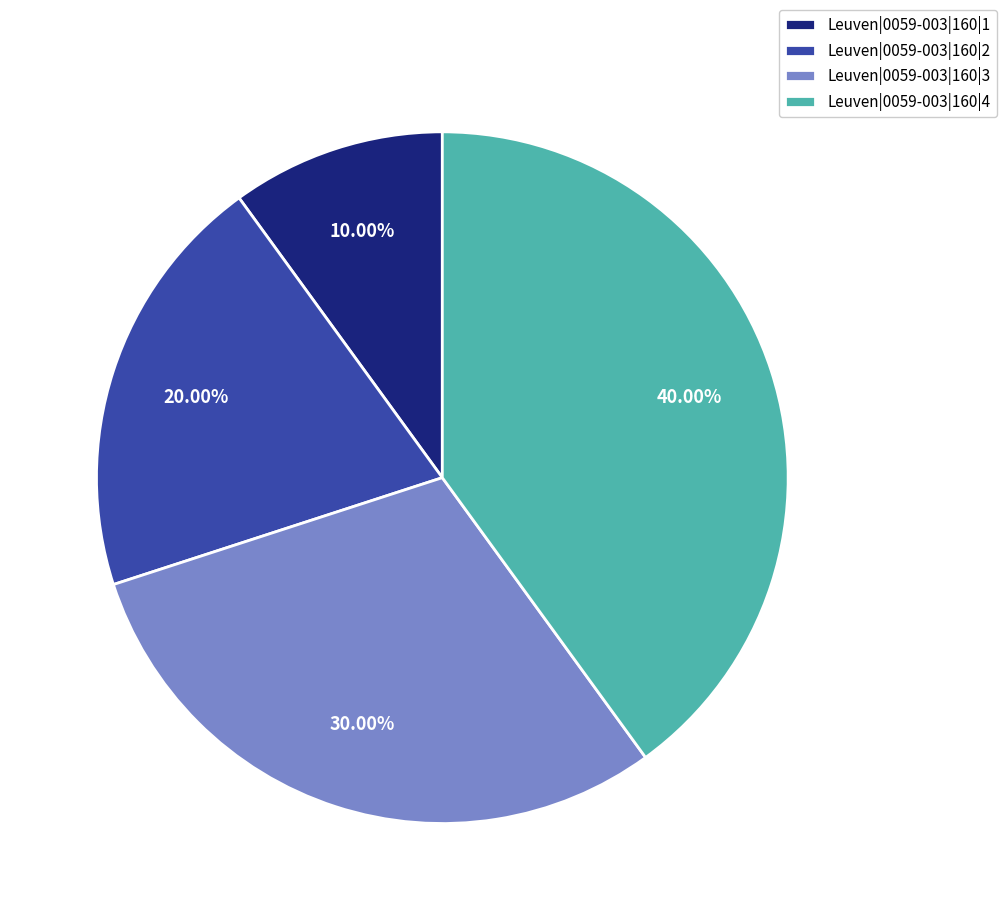

The Leuven|0059-003|160|3 slice represents 18% of the pie. True or false?

False